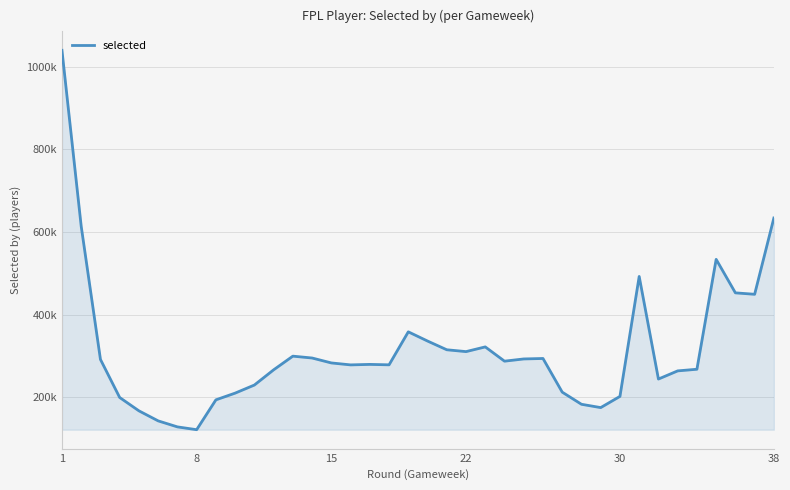

Does the chart display data point markers on the line(s)?

No